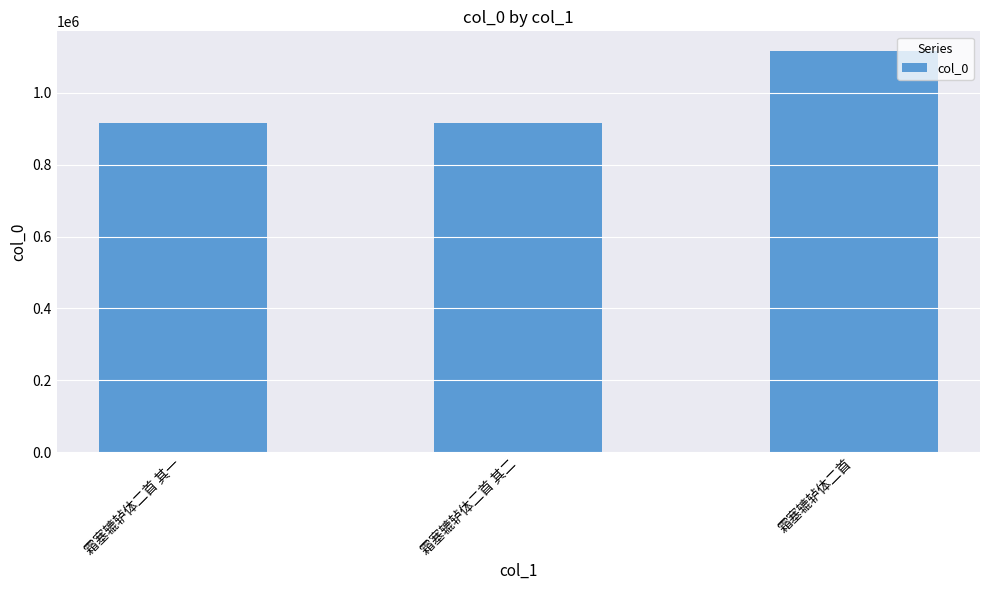

How many series are shown in this chart?

1